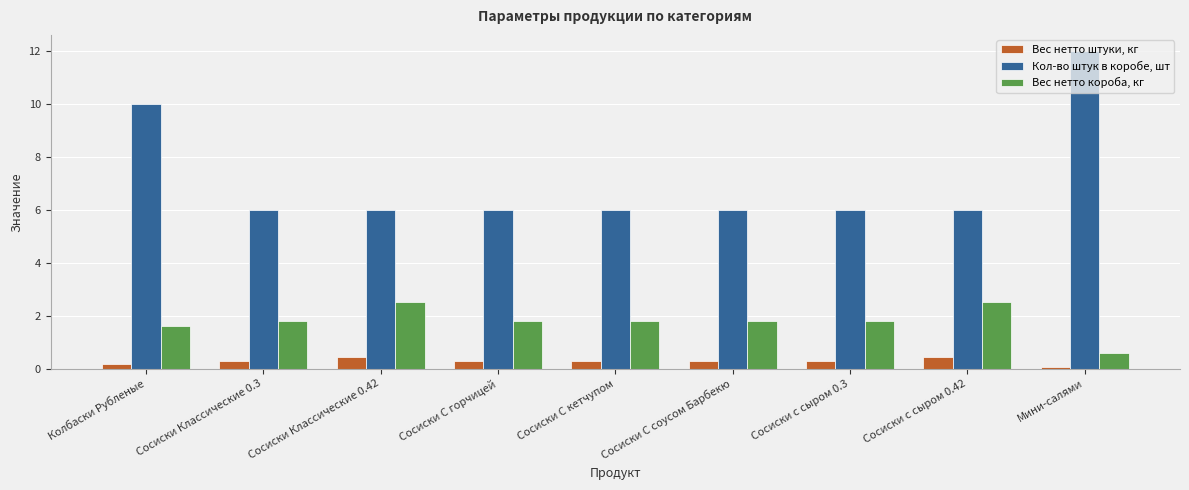

Reading right to left, list all the values displayed in this chart.

Вес нетто штуки, кг: 0.1	0.4	0.3	0.3	0.3	0.3	0.4	0.3	0.2
Кол-во штук в коробе, шт: 12.0	6.0	6.0	6.0	6.0	6.0	6.0	6.0	10.0
Вес нетто короба, кг: 0.6	2.5	1.8	1.8	1.8	1.8	2.5	1.8	1.6